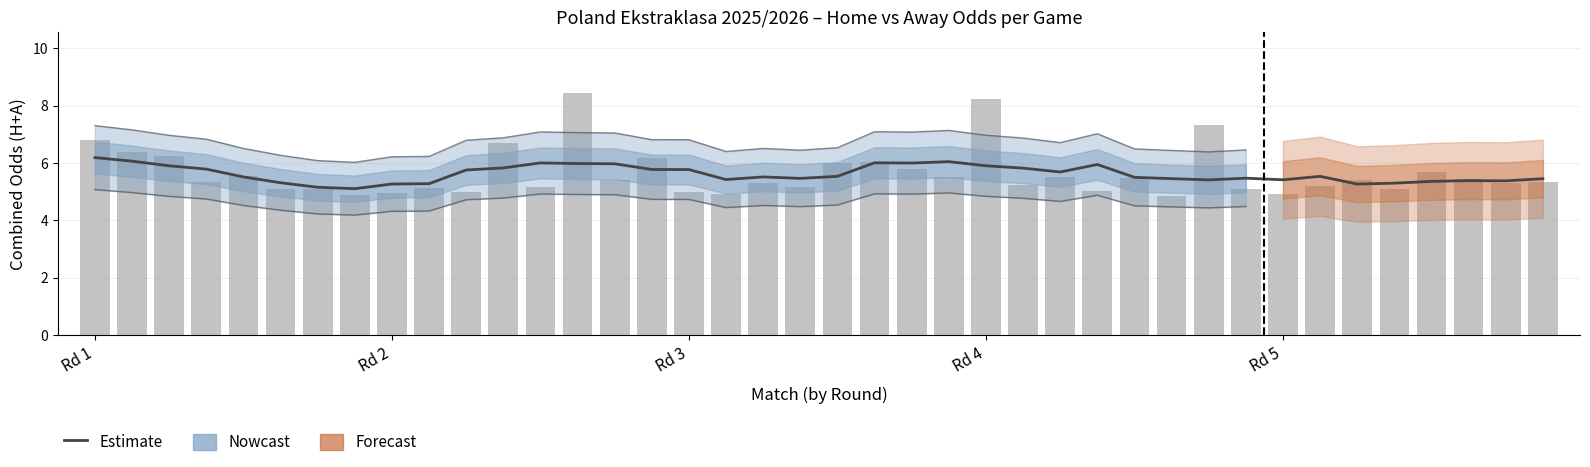

Is it true that Estimate equals 1.3 at 30?

False